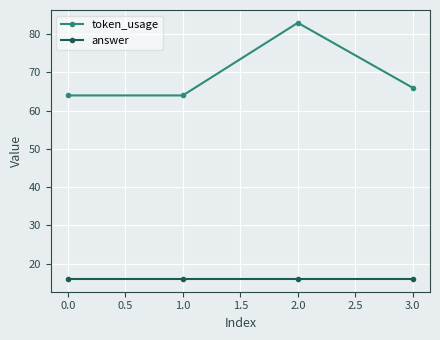

True or false: answer and token_usage cross at least once.

False